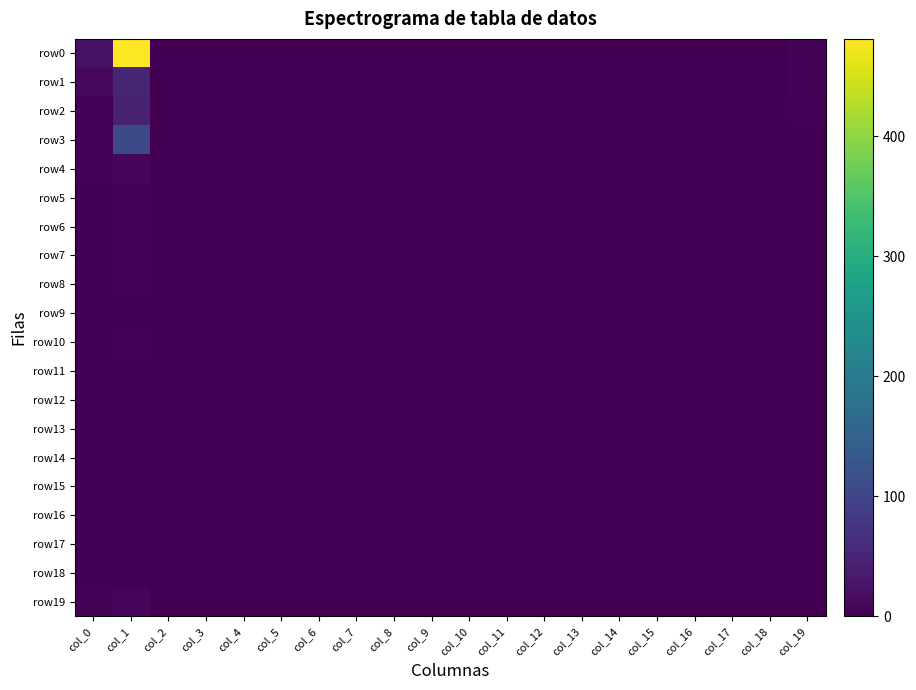

Reading left to right, what are all the values shown in this chart?

row0: col_0=24	col_1=481	col_2=1	col_3=0	col_4=0	col_5=0	col_6=0	col_7=0	col_8=0	col_9=0	col_10=0	col_11=0	col_12=0	col_13=0	col_14=0	col_15=0	col_16=0	col_17=0	col_18=0	col_19=4
row1: col_0=13	col_1=52	col_2=0	col_3=0	col_4=0	col_5=0	col_6=0	col_7=0	col_8=0	col_9=0	col_10=0	col_11=0	col_12=0	col_13=0	col_14=0	col_15=0	col_16=0	col_17=0	col_18=0	col_19=4
row2: col_0=5	col_1=48	col_2=0	col_3=0	col_4=0	col_5=0	col_6=0	col_7=0	col_8=0	col_9=0	col_10=0	col_11=0	col_12=0	col_13=0	col_14=0	col_15=0	col_16=0	col_17=0	col_18=0	col_19=2
row3: col_0=3	col_1=106	col_2=0	col_3=0	col_4=0	col_5=0	col_6=0	col_7=0	col_8=0	col_9=0	col_10=0	col_11=0	col_12=0	col_13=0	col_14=0	col_15=0	col_16=0	col_17=0	col_18=0	col_19=0
row4: col_0=3	col_1=7	col_2=0	col_3=0	col_4=0	col_5=0	col_6=0	col_7=0	col_8=0	col_9=0	col_10=0	col_11=0	col_12=0	col_13=0	col_14=0	col_15=0	col_16=0	col_17=0	col_18=0	col_19=1
row5: col_0=0	col_1=4	col_2=0	col_3=0	col_4=0	col_5=0	col_6=0	col_7=0	col_8=0	col_9=0	col_10=0	col_11=0	col_12=0	col_13=0	col_14=0	col_15=0	col_16=0	col_17=0	col_18=0	col_19=0
row6: col_0=0	col_1=5	col_2=0	col_3=0	col_4=0	col_5=0	col_6=0	col_7=0	col_8=0	col_9=0	col_10=0	col_11=0	col_12=0	col_13=0	col_14=0	col_15=0	col_16=0	col_17=0	col_18=0	col_19=0
row7: col_0=0	col_1=2	col_2=0	col_3=0	col_4=0	col_5=0	col_6=0	col_7=0	col_8=0	col_9=0	col_10=0	col_11=0	col_12=0	col_13=0	col_14=0	col_15=0	col_16=0	col_17=0	col_18=0	col_19=0
row8: col_0=0	col_1=3	col_2=0	col_3=0	col_4=0	col_5=0	col_6=0	col_7=0	col_8=0	col_9=0	col_10=0	col_11=0	col_12=0	col_13=0	col_14=0	col_15=0	col_16=0	col_17=0	col_18=0	col_19=0
row9: col_0=0	col_1=1	col_2=0	col_3=0	col_4=0	col_5=0	col_6=0	col_7=0	col_8=0	col_9=0	col_10=0	col_11=0	col_12=0	col_13=0	col_14=0	col_15=0	col_16=0	col_17=0	col_18=0	col_19=0
row10: col_0=0	col_1=3	col_2=0	col_3=0	col_4=0	col_5=0	col_6=0	col_7=0	col_8=0	col_9=0	col_10=0	col_11=0	col_12=0	col_13=0	col_14=0	col_15=0	col_16=0	col_17=0	col_18=0	col_19=0
row11: col_0=1	col_1=1	col_2=0	col_3=0	col_4=0	col_5=0	col_6=0	col_7=0	col_8=0	col_9=0	col_10=0	col_11=0	col_12=0	col_13=0	col_14=0	col_15=0	col_16=0	col_17=0	col_18=0	col_19=0
row12: col_0=0	col_1=0	col_2=0	col_3=0	col_4=0	col_5=0	col_6=0	col_7=0	col_8=0	col_9=0	col_10=0	col_11=0	col_12=0	col_13=0	col_14=0	col_15=0	col_16=0	col_17=0	col_18=0	col_19=0
row13: col_0=0	col_1=0	col_2=0	col_3=0	col_4=0	col_5=0	col_6=0	col_7=0	col_8=0	col_9=0	col_10=0	col_11=0	col_12=0	col_13=0	col_14=0	col_15=0	col_16=0	col_17=0	col_18=0	col_19=0
row14: col_0=0	col_1=0	col_2=0	col_3=0	col_4=0	col_5=0	col_6=0	col_7=0	col_8=0	col_9=0	col_10=0	col_11=0	col_12=0	col_13=0	col_14=0	col_15=0	col_16=0	col_17=0	col_18=0	col_19=0
row15: col_0=0	col_1=1	col_2=0	col_3=0	col_4=0	col_5=0	col_6=0	col_7=0	col_8=0	col_9=0	col_10=0	col_11=0	col_12=0	col_13=0	col_14=0	col_15=0	col_16=0	col_17=0	col_18=0	col_19=0
row16: col_0=0	col_1=0	col_2=0	col_3=0	col_4=0	col_5=0	col_6=0	col_7=0	col_8=0	col_9=0	col_10=0	col_11=0	col_12=0	col_13=0	col_14=0	col_15=0	col_16=0	col_17=0	col_18=0	col_19=0
row17: col_0=0	col_1=1	col_2=0	col_3=0	col_4=0	col_5=0	col_6=0	col_7=0	col_8=0	col_9=0	col_10=0	col_11=0	col_12=0	col_13=0	col_14=0	col_15=0	col_16=0	col_17=0	col_18=0	col_19=0
row18: col_0=0	col_1=0	col_2=0	col_3=0	col_4=0	col_5=0	col_6=0	col_7=0	col_8=0	col_9=0	col_10=0	col_11=0	col_12=0	col_13=0	col_14=0	col_15=0	col_16=0	col_17=0	col_18=0	col_19=0
row19: col_0=3	col_1=7	col_2=0	col_3=0	col_4=0	col_5=0	col_6=0	col_7=0	col_8=0	col_9=0	col_10=0	col_11=0	col_12=0	col_13=0	col_14=0	col_15=0	col_16=0	col_17=0	col_18=0	col_19=0